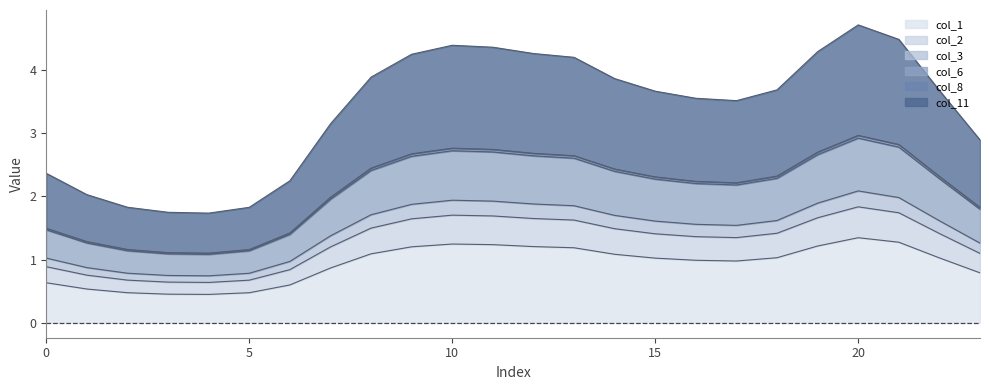

What is the value of the col_1 point at the 7th from the left?

0.6